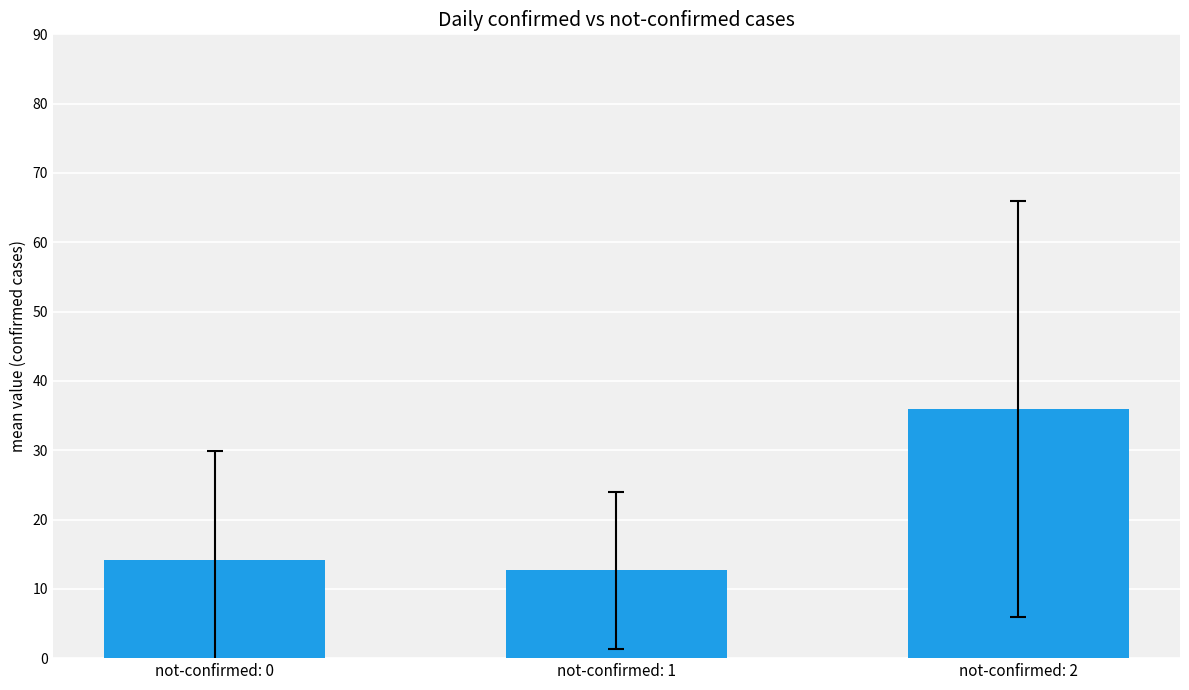

Reading left to right, transcribe all the data shown in this chart.

14.1	12.7	36.0